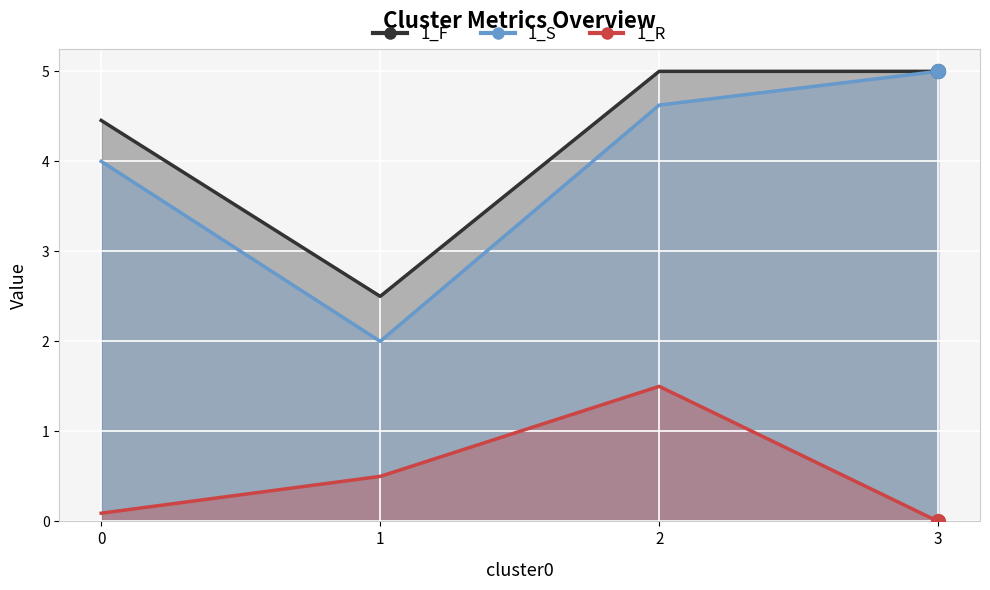

True or false: 1_R has a value of 0.8 at 1.

False